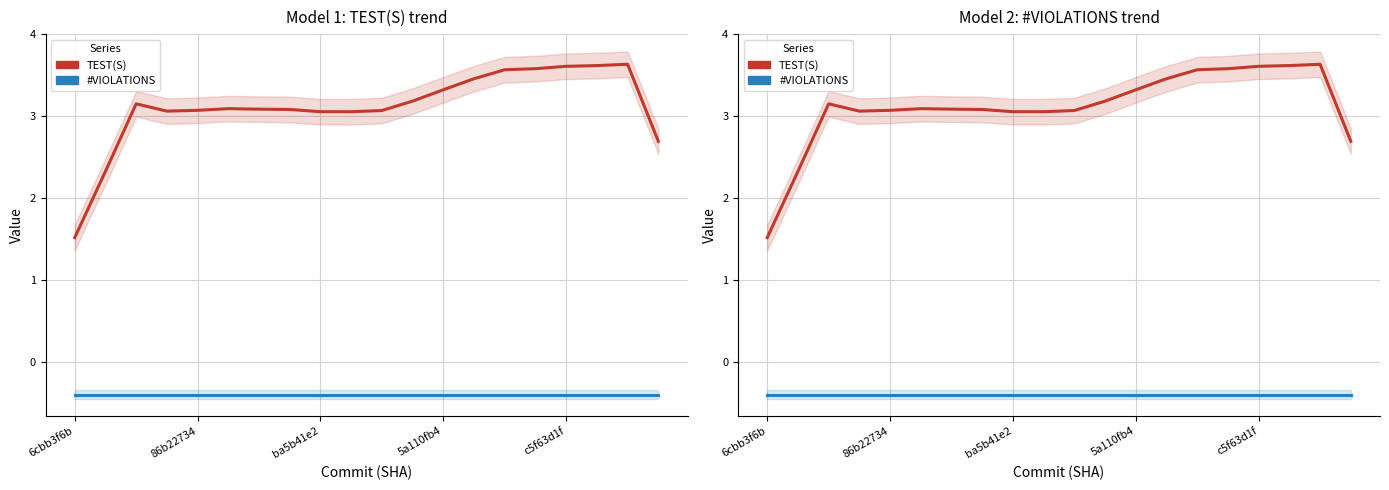

How many lines are shown in the chart?

2